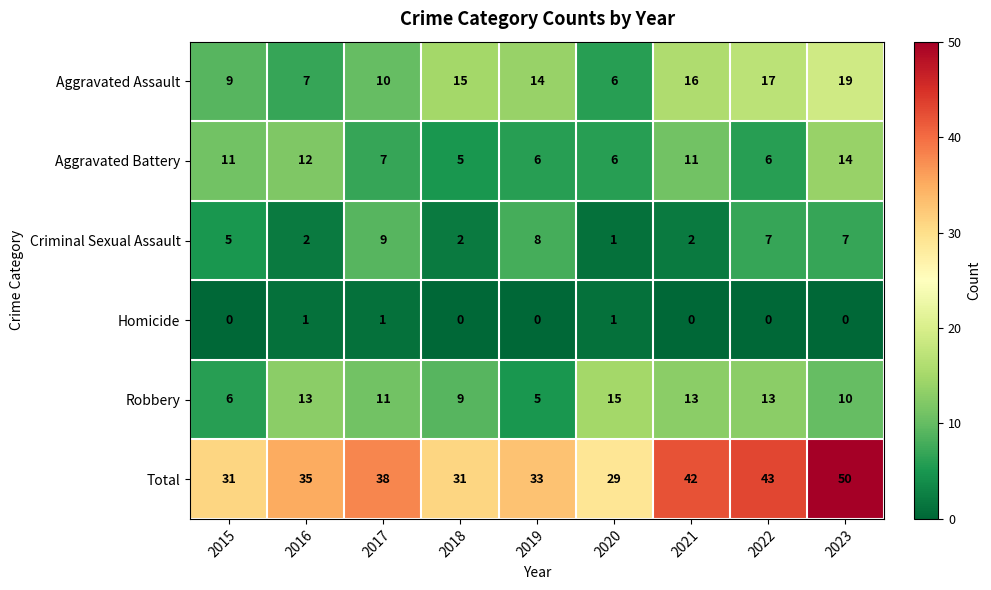

What is the total value across all series at 2015?

62